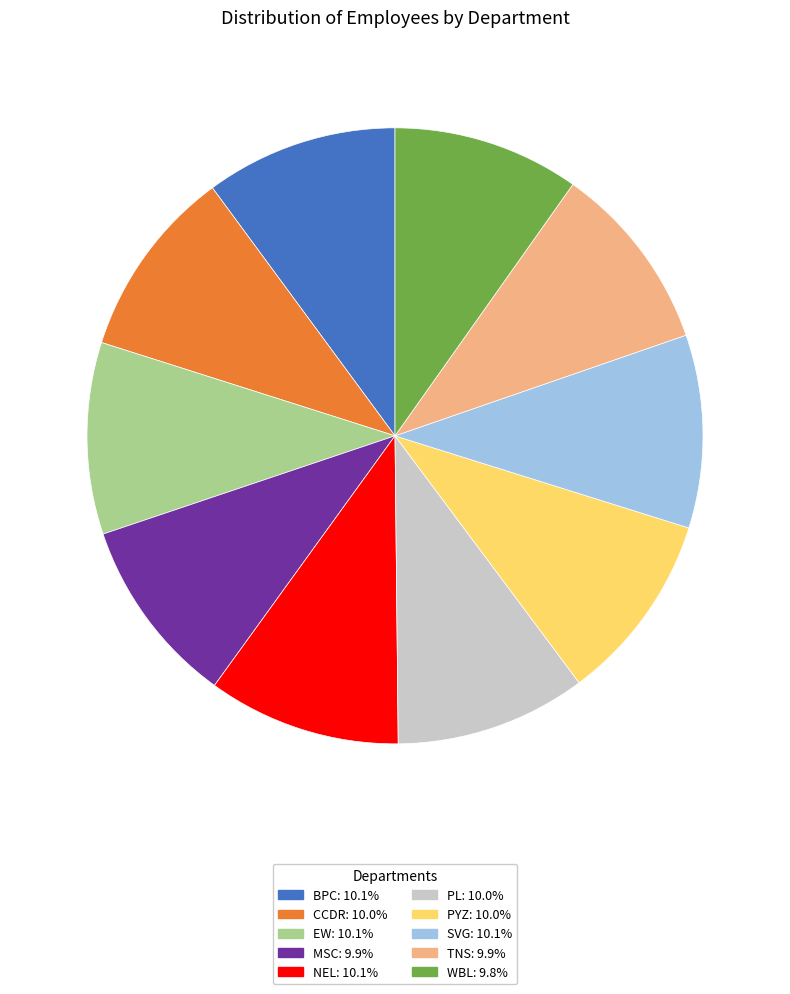

Is there a majority slice in this chart?

No